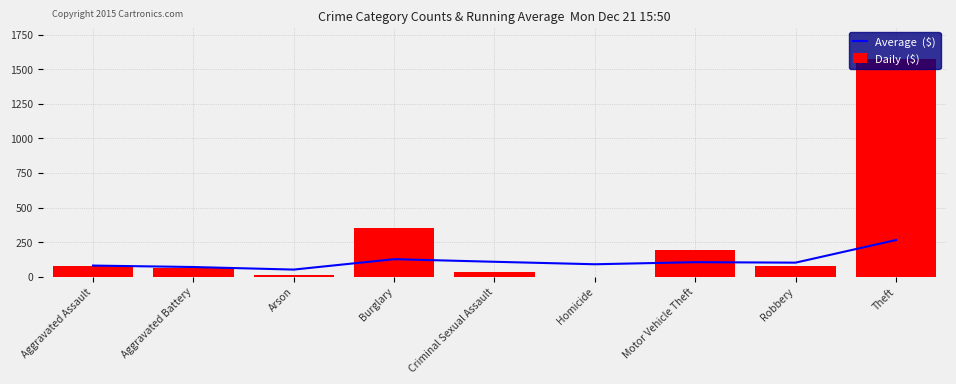

How many data points does each series have?

9